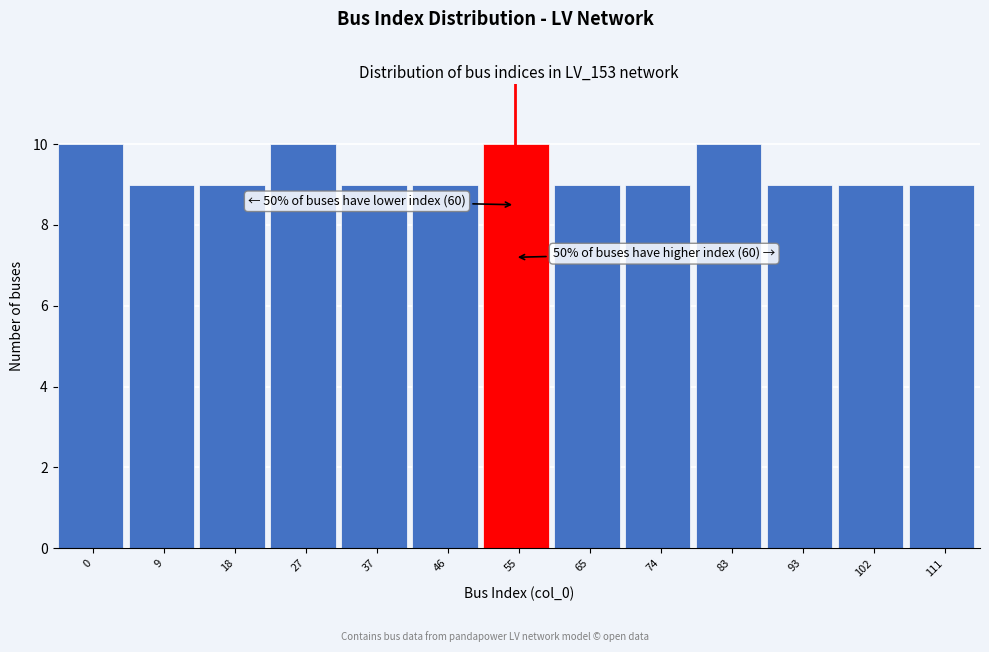

Reading left to right, list all the values displayed in this chart.

10	9	9	10	9	9	10	9	9	10	9	9	9